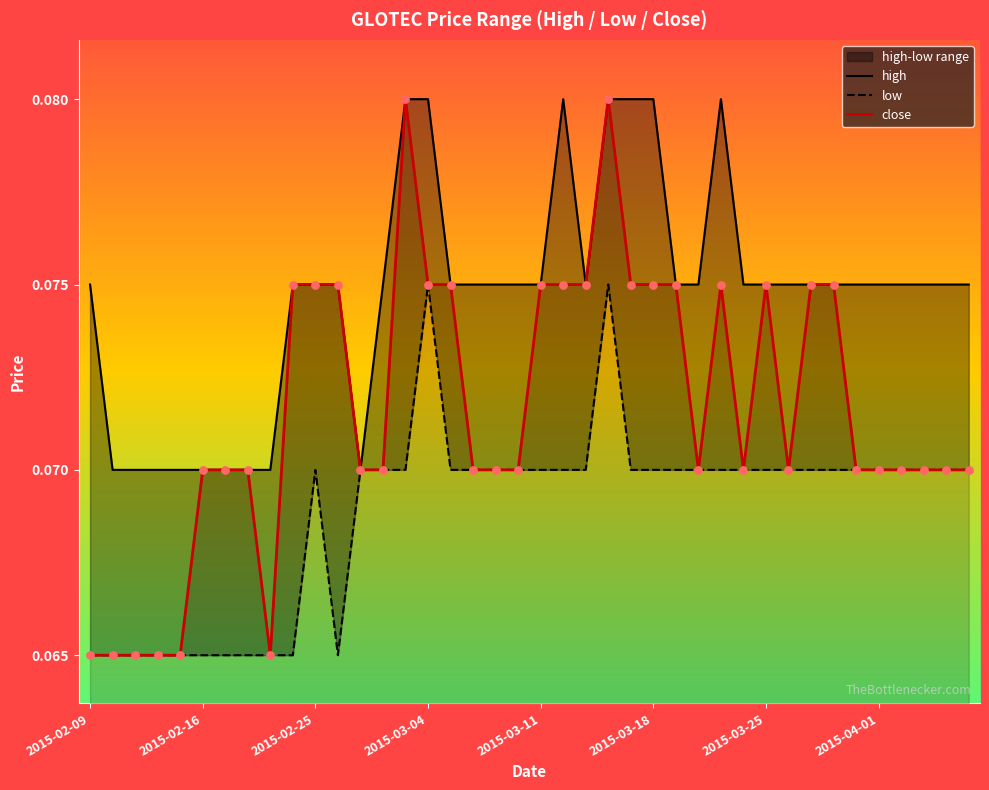

What are all the series names shown in the legend?

high, low, close